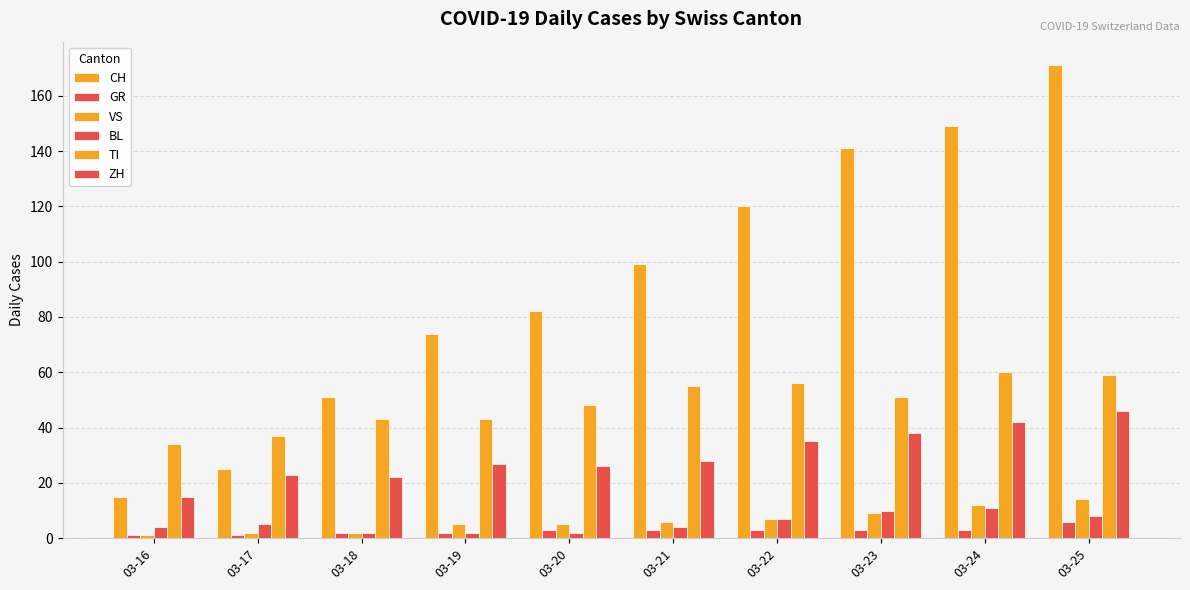

How many BL values are between 2 and 8?

8